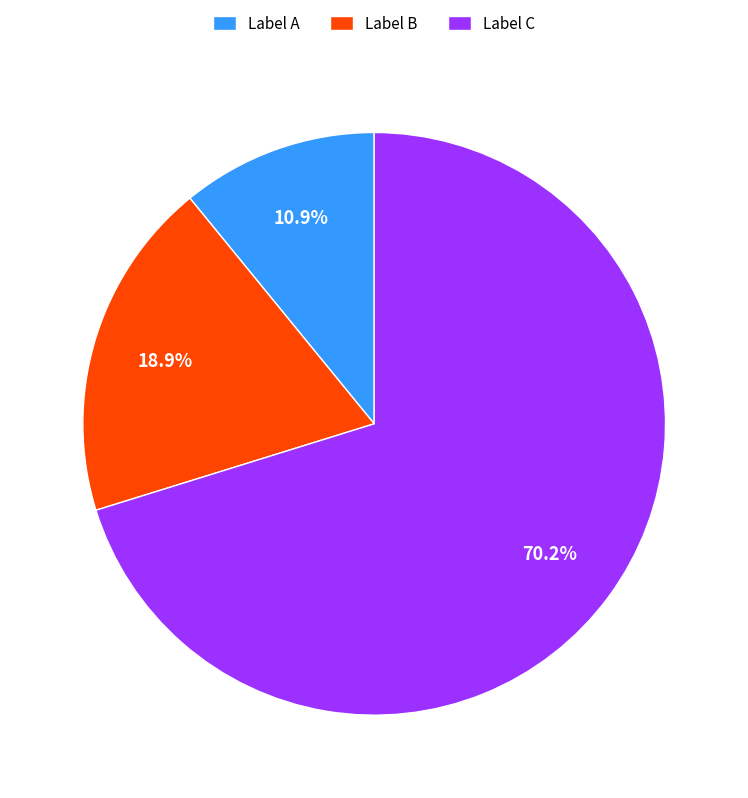

Between Label C and Label B, which is larger?

Label C